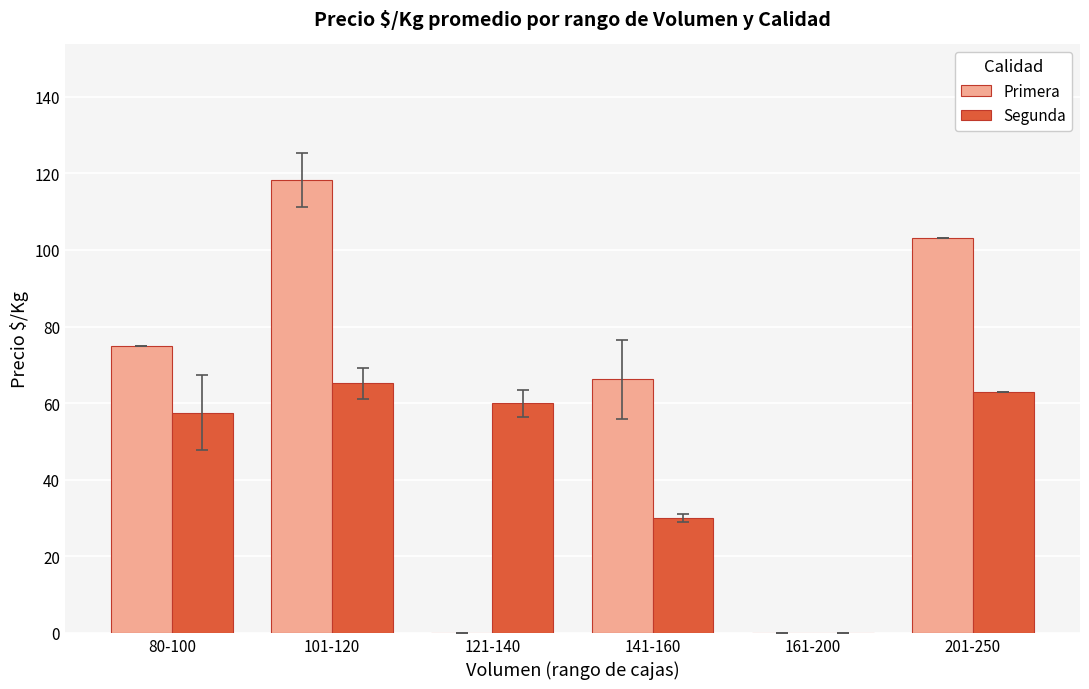

Which series changed the most between 121-140 and 161-200?

Segunda